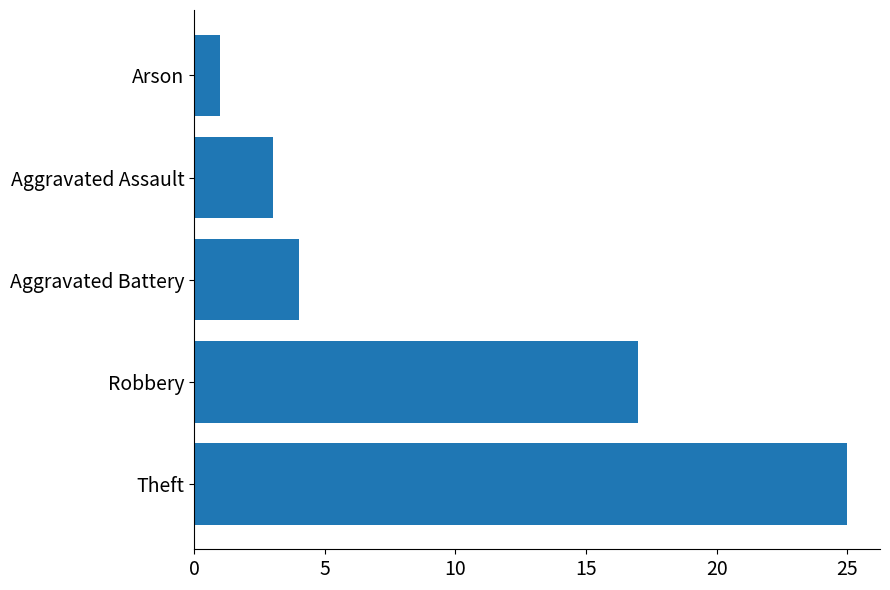

Reading bottom to top, list all the values displayed in this chart.

25	17	4	3	1